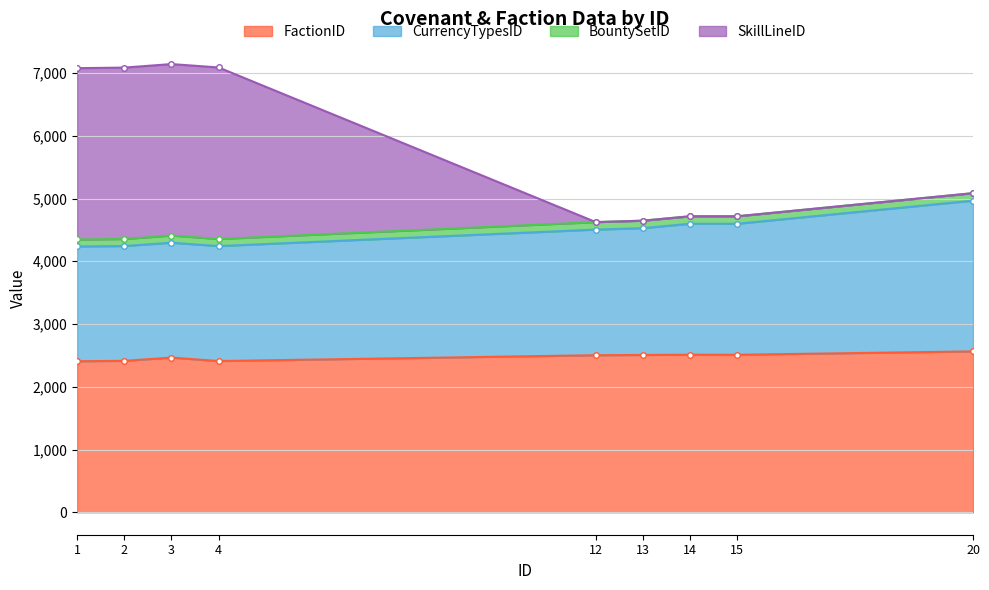

At how many categories does at least one series exceed 5894?

4